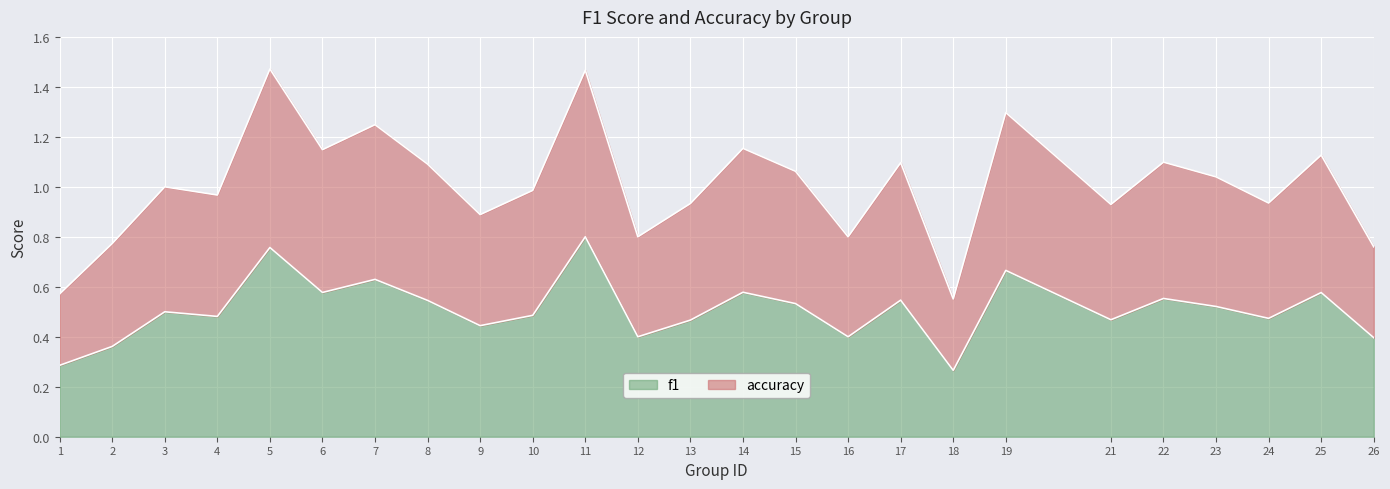

Between 24 and 4, which is larger?

4